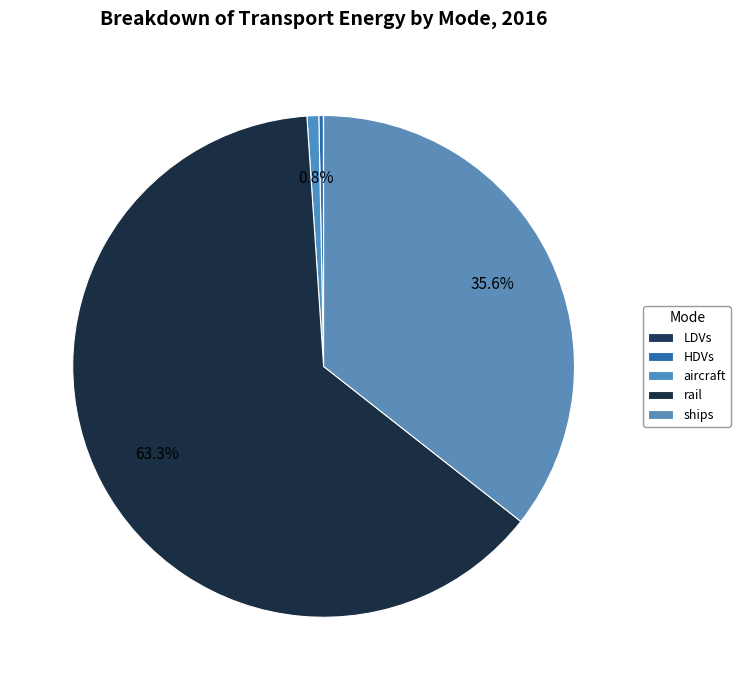

What is the largest slice in the pie chart?

rail